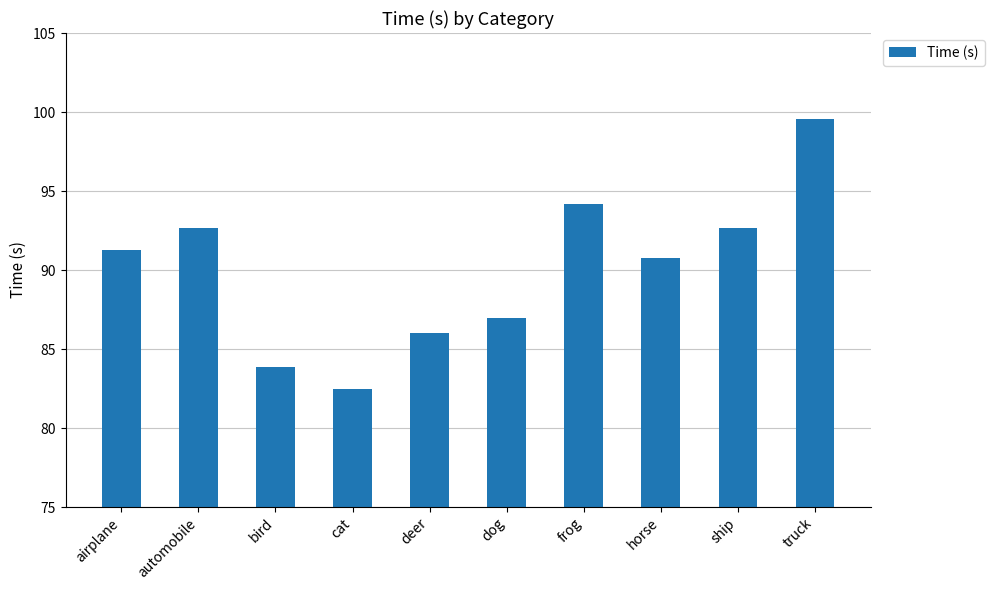

True or false: the data shows 92.6 at ship.

True